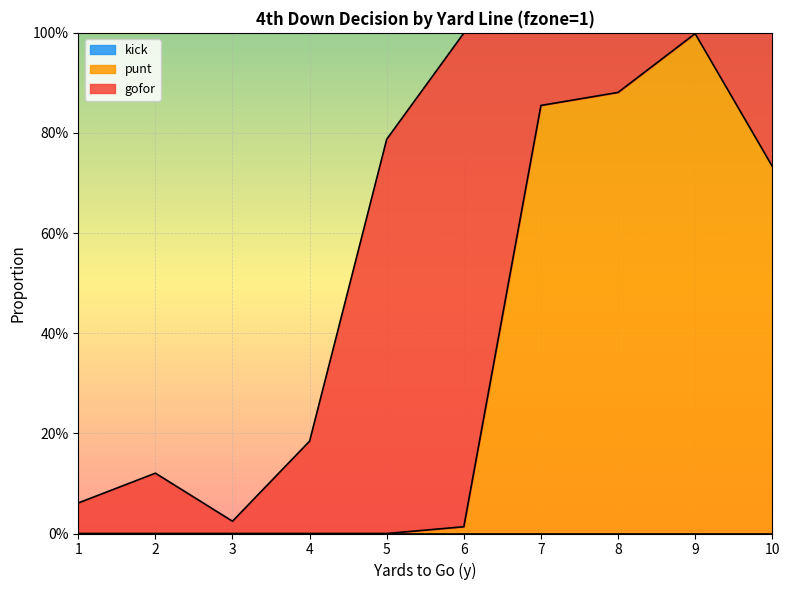

True or false: punt and kick intersect in this chart.

False